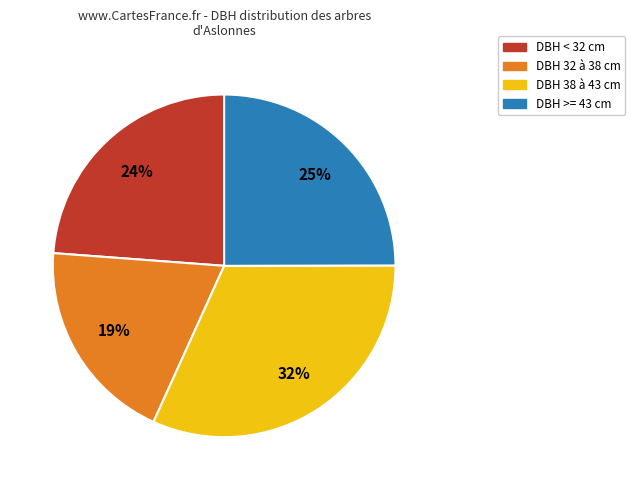

Between DBH 32 à 38 cm and DBH < 32 cm, which is larger?

DBH < 32 cm